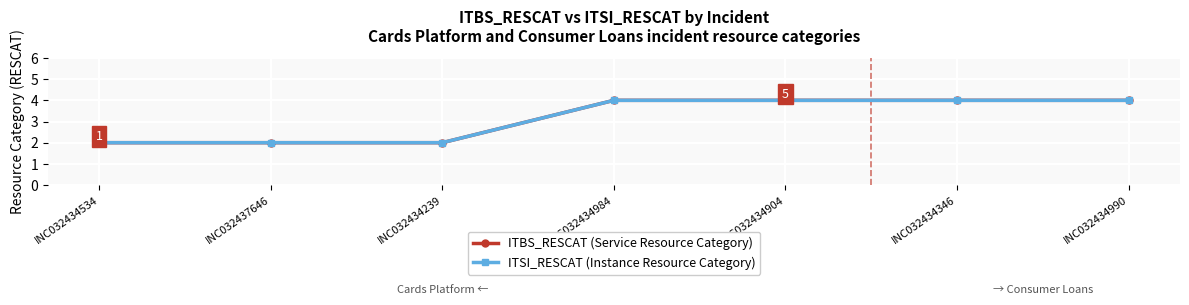

What is the total value across all series at INC032434346?

8